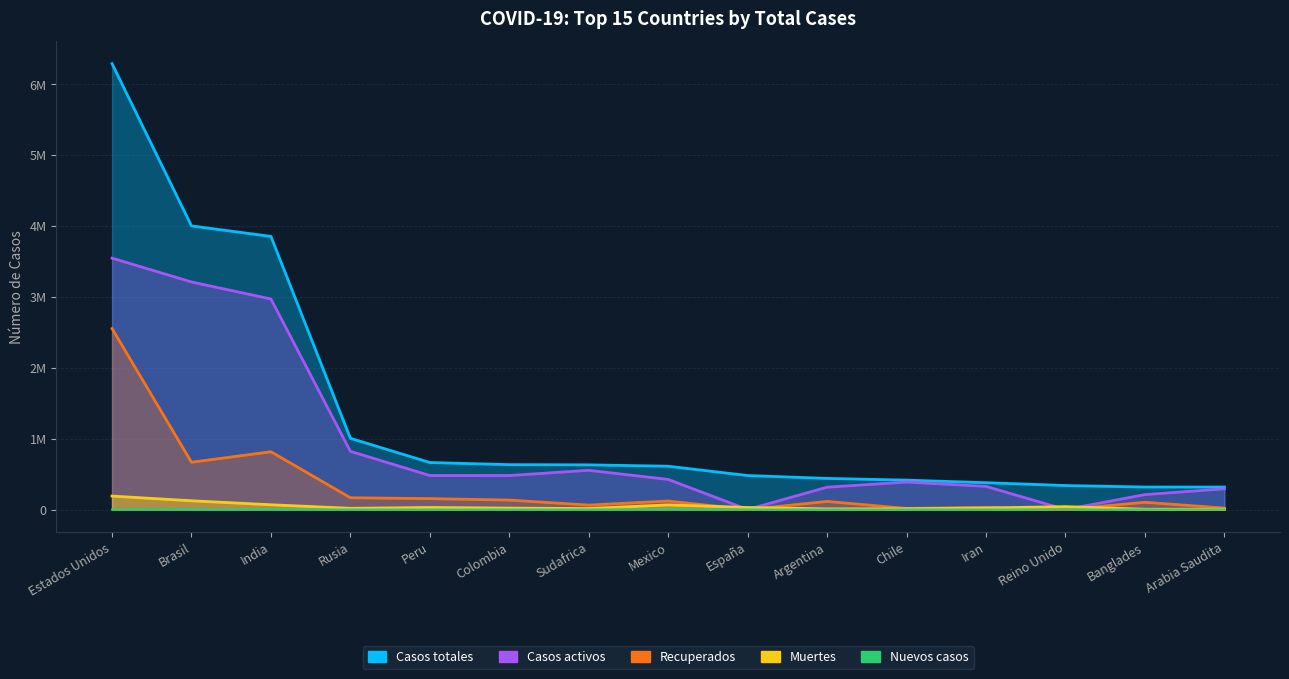

What is the label of the 14th point from the left?

Banglades